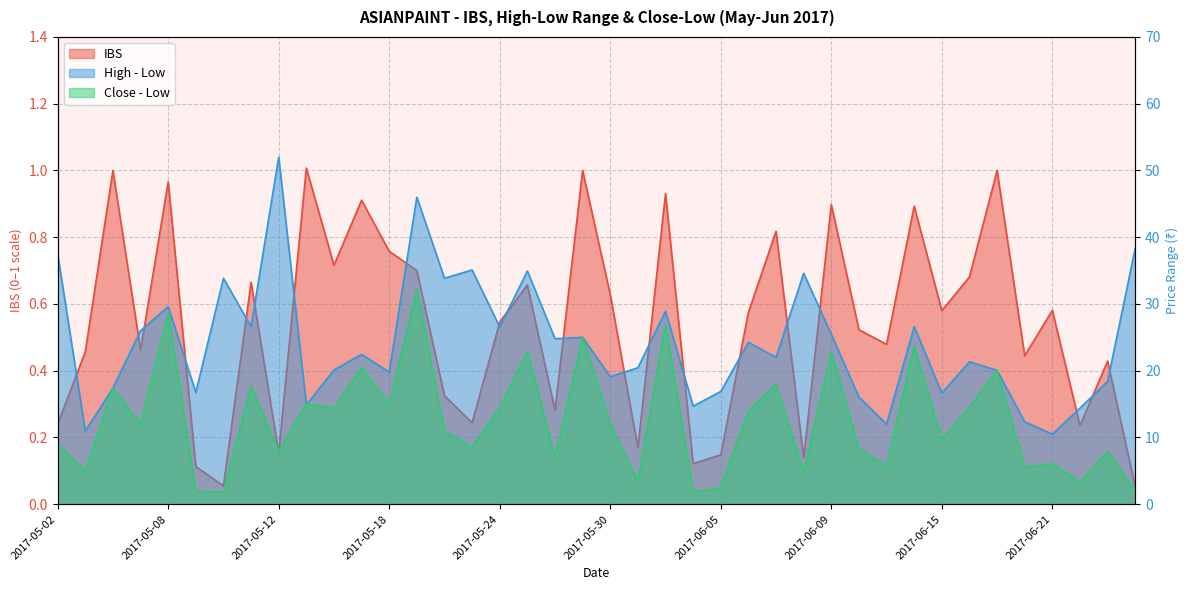

At which category does the chart reach its peak across all series?

2017-05-12